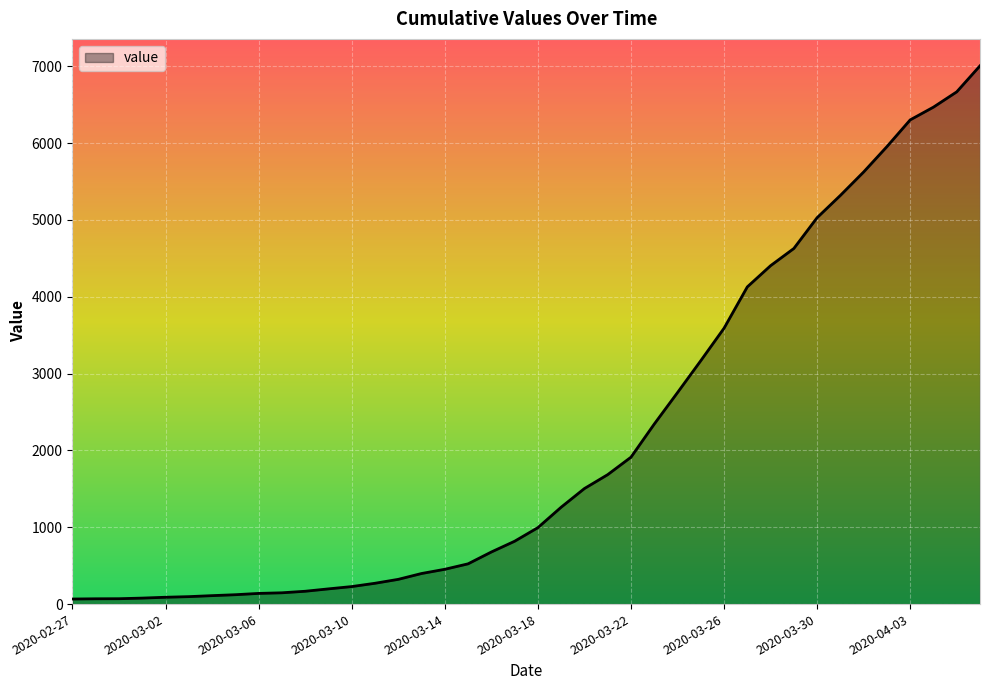

What is the difference between the maximum and minimum values?

6941